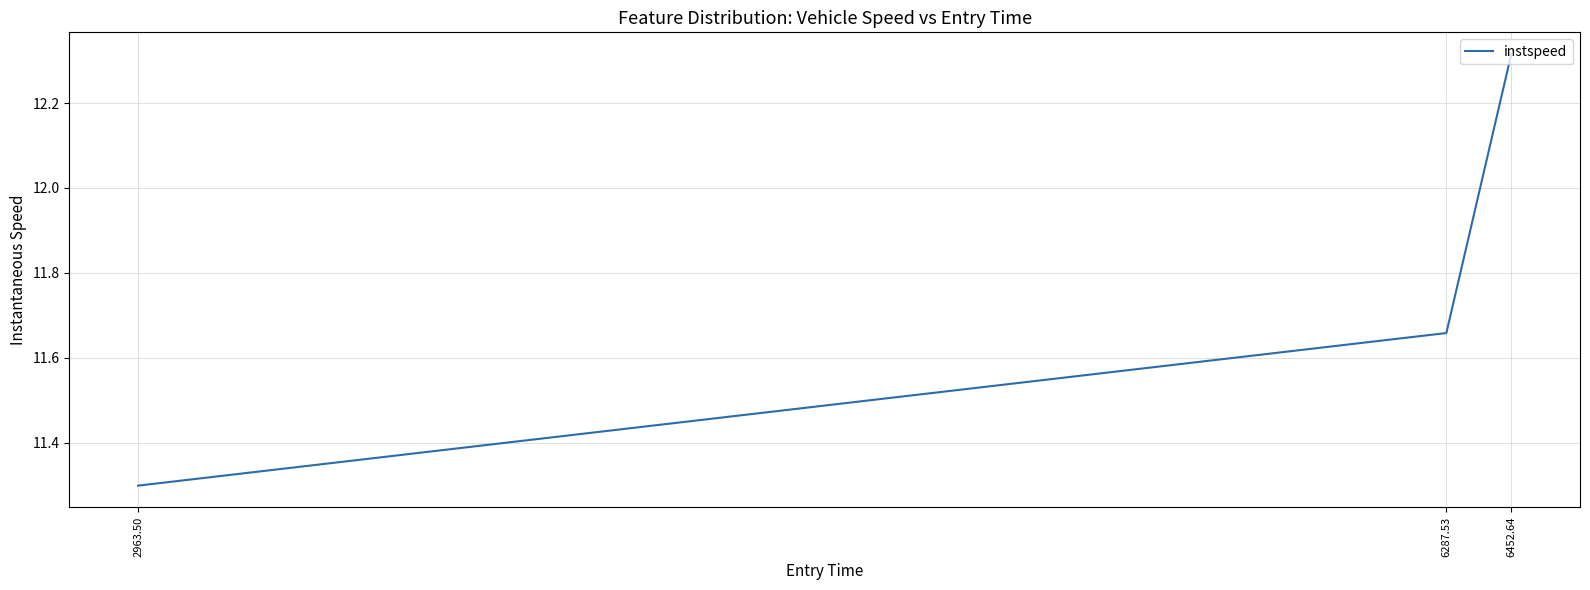

What is the minimum value shown in the chart?

11.3